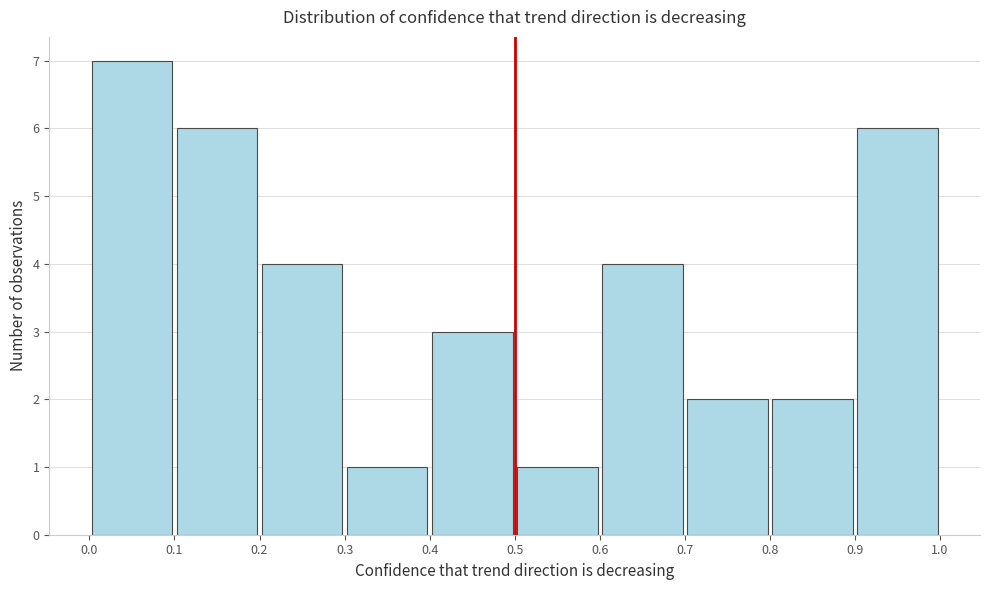

Reading left to right, list every bar in this chart as the range it spans on the x-axis followed by its height. The values are not printed on the chart, so give them approximately, as read against the axis.

0.0 to 0.1: 7
0.1 to 0.2: 6
0.2 to 0.3: 4
0.3 to 0.4: 1
0.4 to 0.5: 3
0.5 to 0.6: 1
0.6 to 0.7: 4
0.7 to 0.8: 2
0.8 to 0.9: 2
0.9 to 1.0: 6